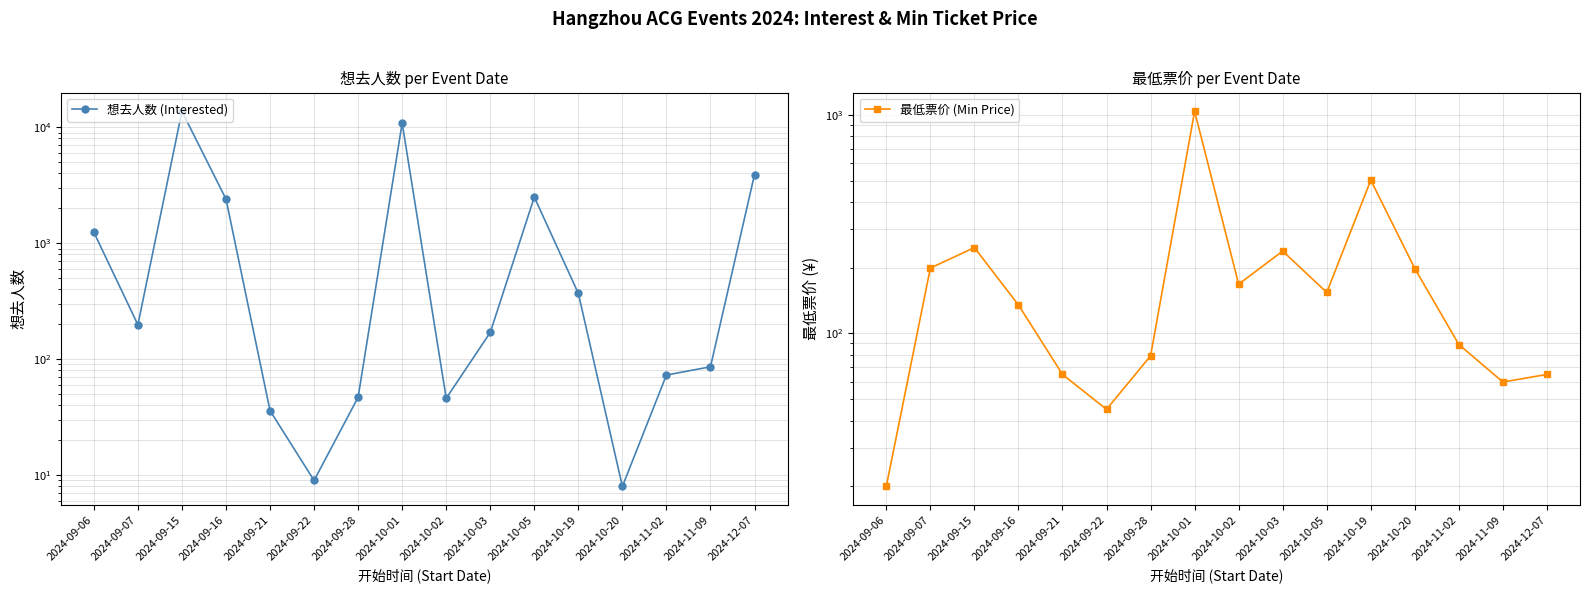

How many series are shown in this chart?

2